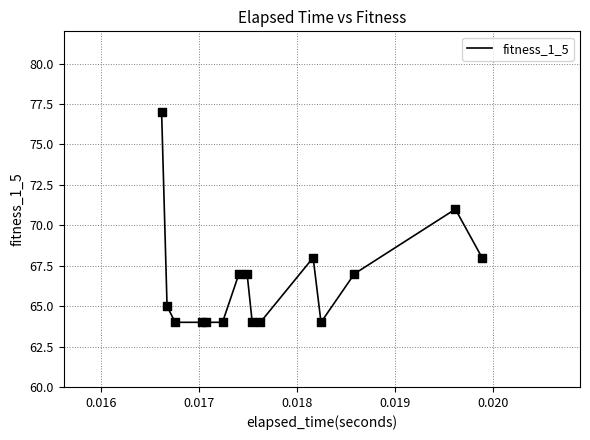

What is the maximum value shown in the chart?

77